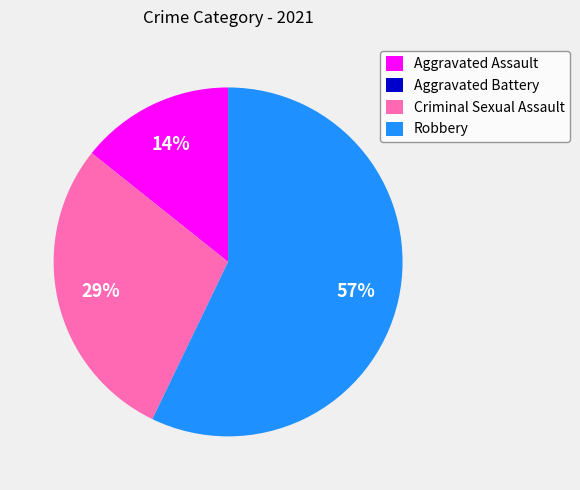

Is it true that Criminal Sexual Assault is 36% of the pie?

False